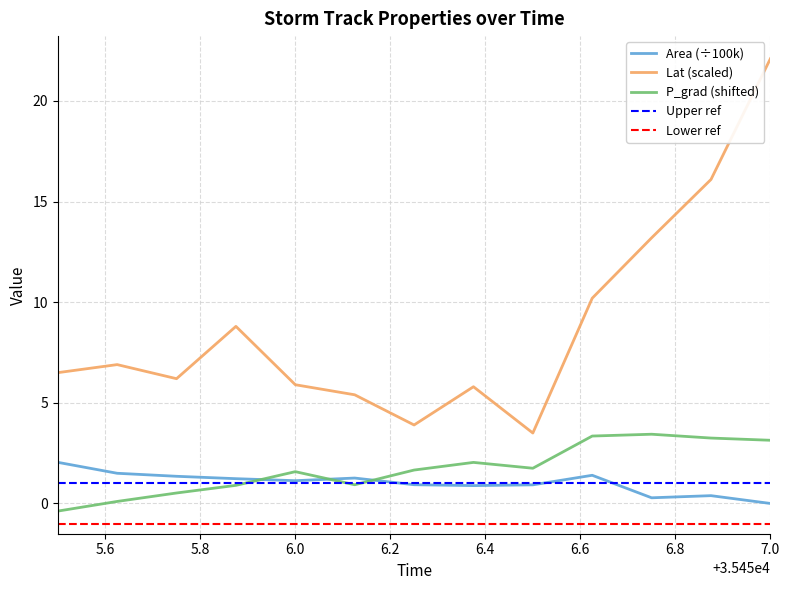

In area, how many points are higher than both neighbors (excluding endpoints)?

3